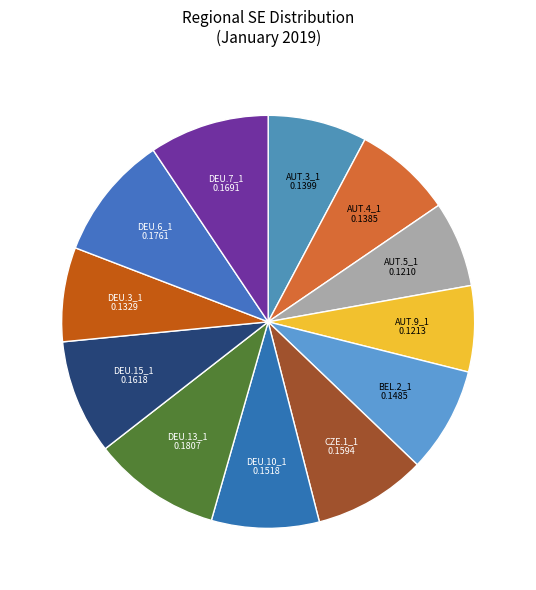

The AUT.5_1 slice represents 7% of the pie. True or false?

True